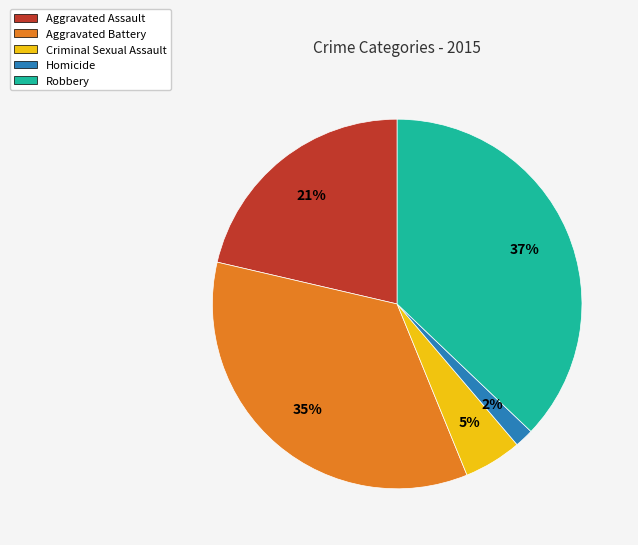

Is the sum of Robbery and Homicide greater than half?

No